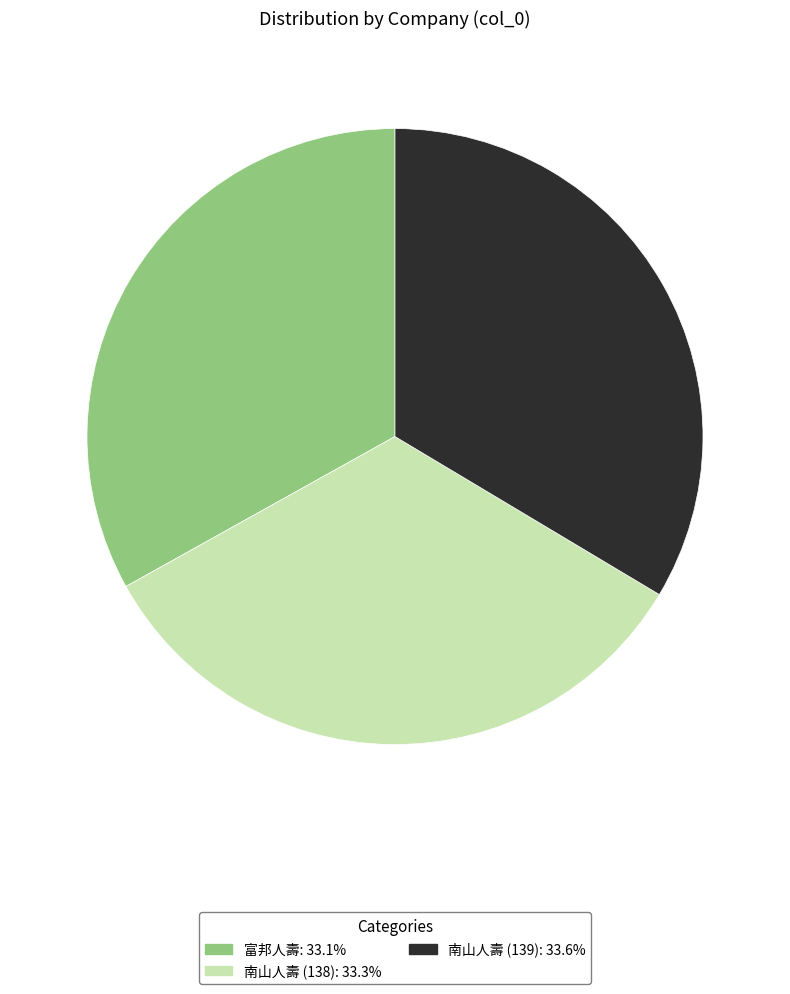

Does any single category account for the majority?

No